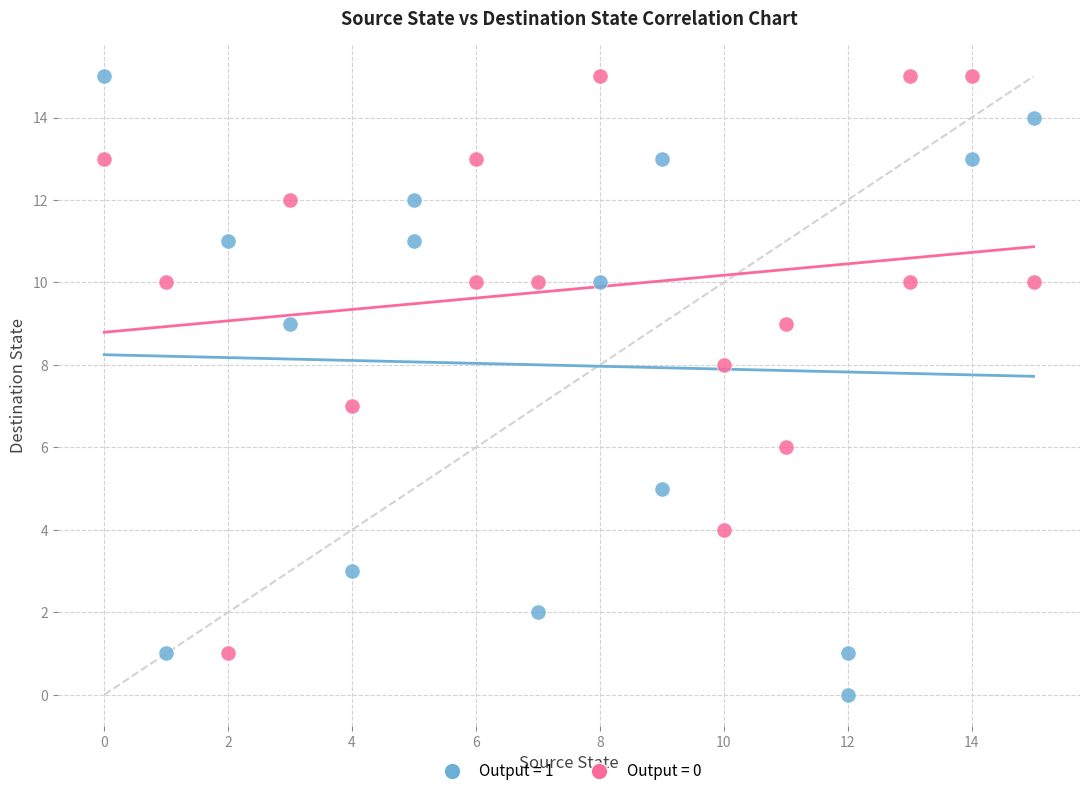

What are all the series names shown in the legend?

Output = 1, Output = 0